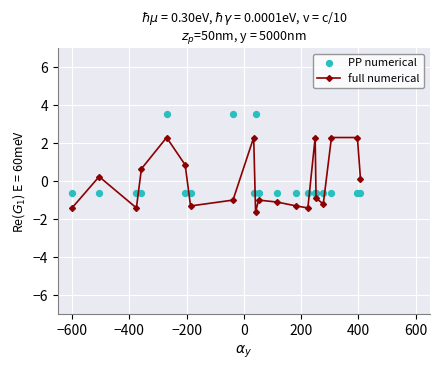

At how many categories does at least one series exceed 1?

6